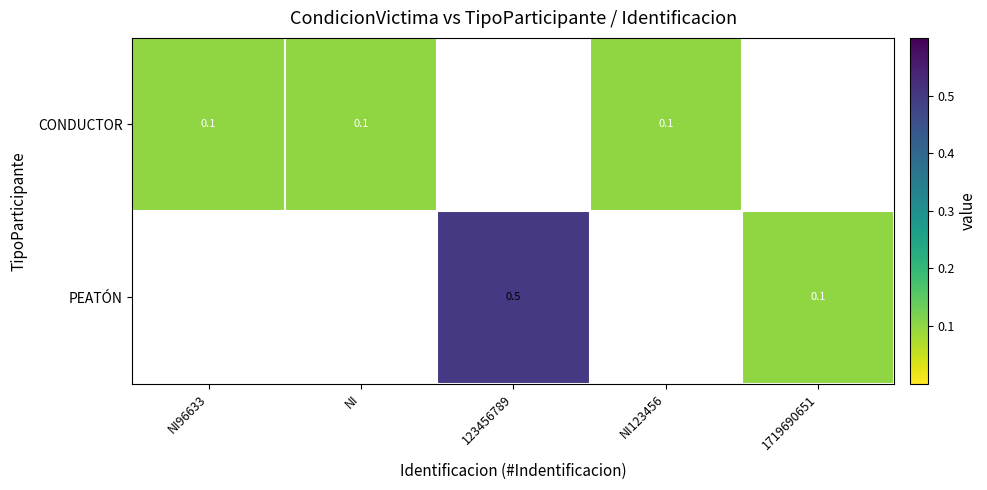

Rank the series at NI from lowest to highest value.

CONDUCTOR, PEATÓN